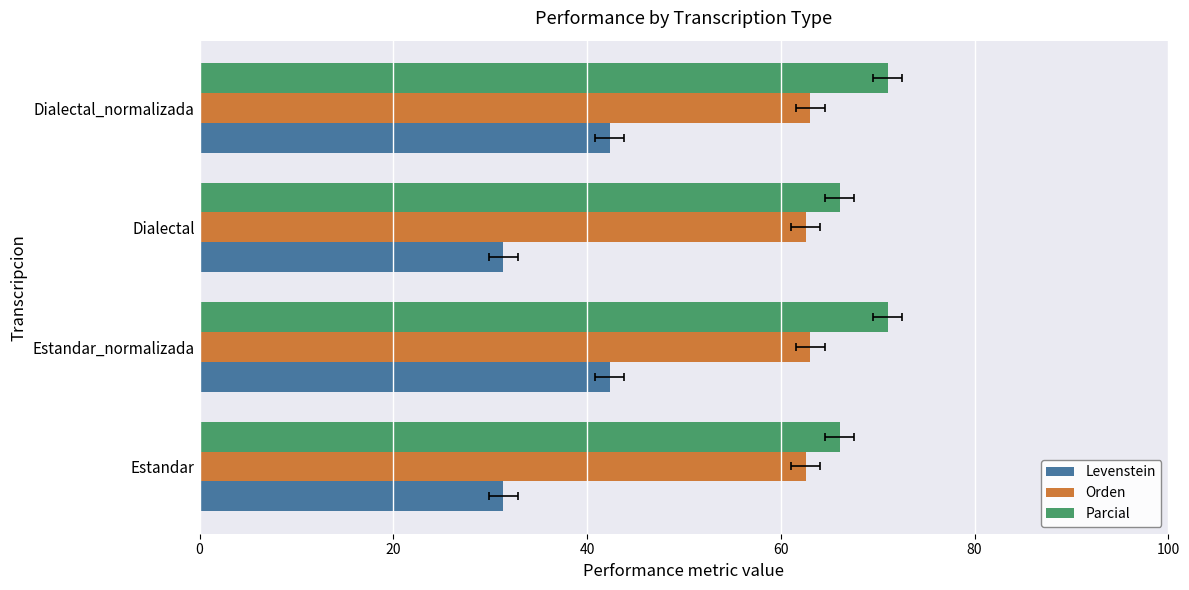

The Parcial series shows 66.1 at Dialectal. True or false?

True